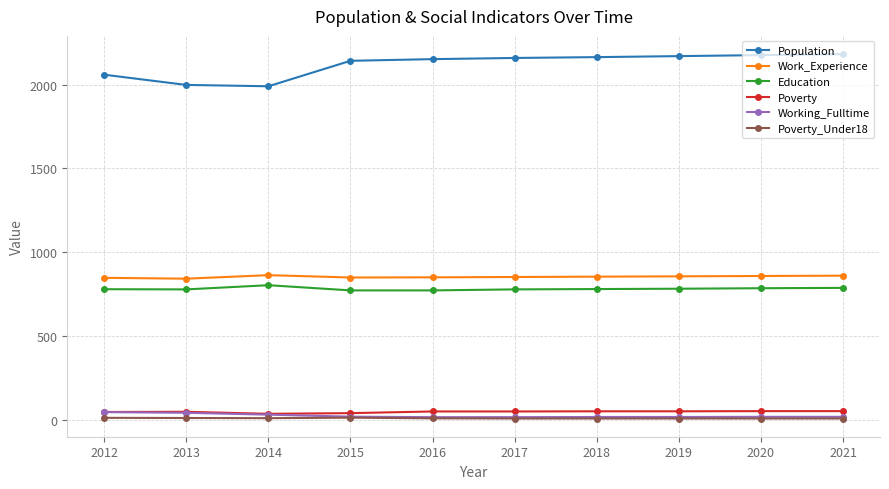

Which series has the largest total across all categories?

Population